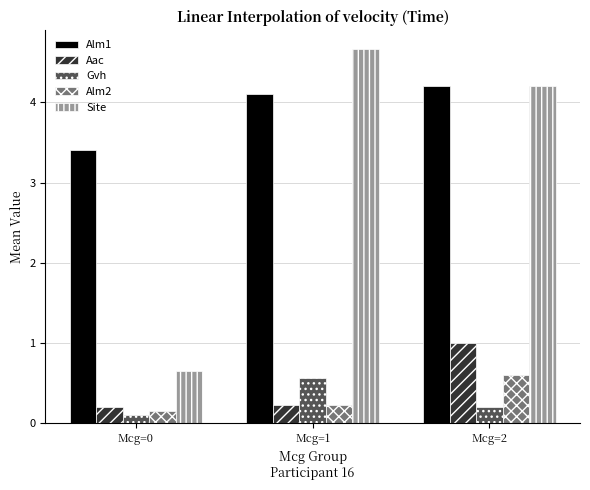

Which series changed the most between Mcg=0 and Mcg=2?

Site